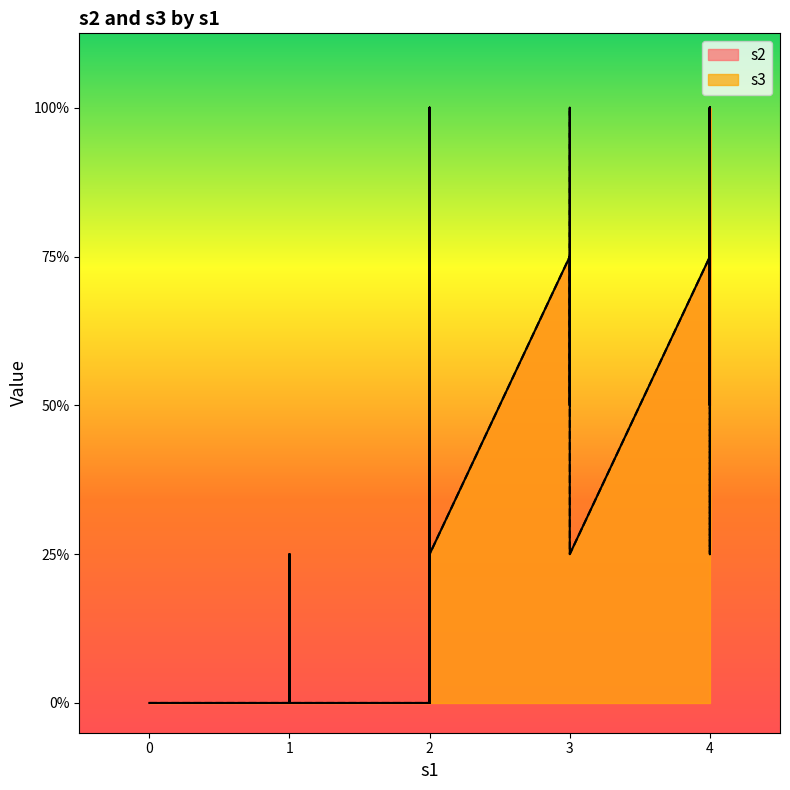

Which series has the largest range (max minus min)?

s2